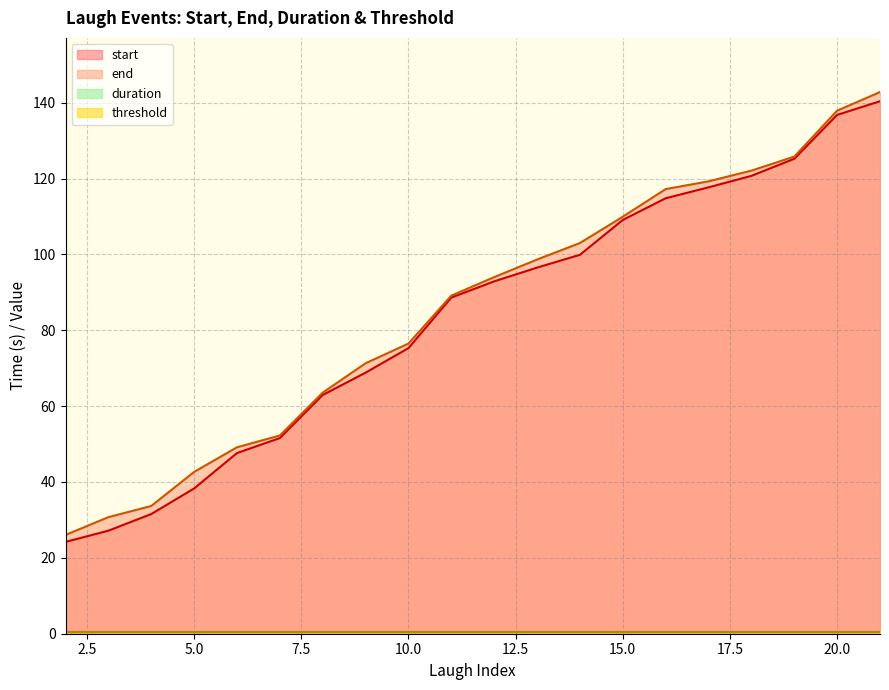

Which series has the largest range (max minus min)?

end